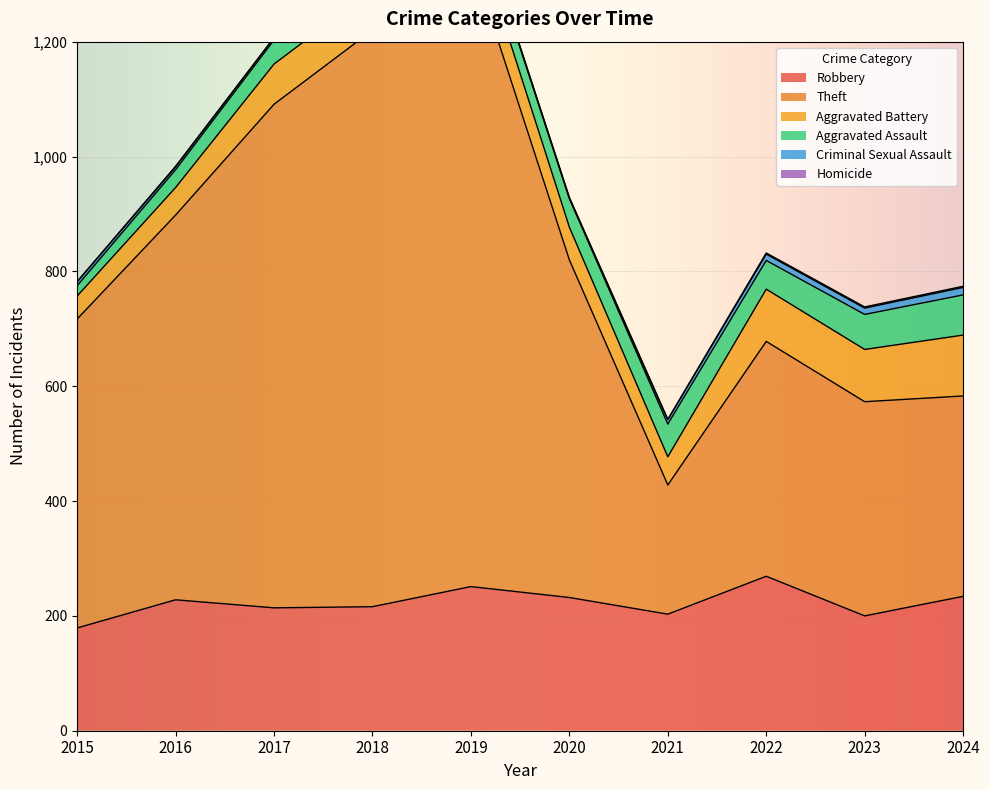

What is the total value across all series at 2022?

832